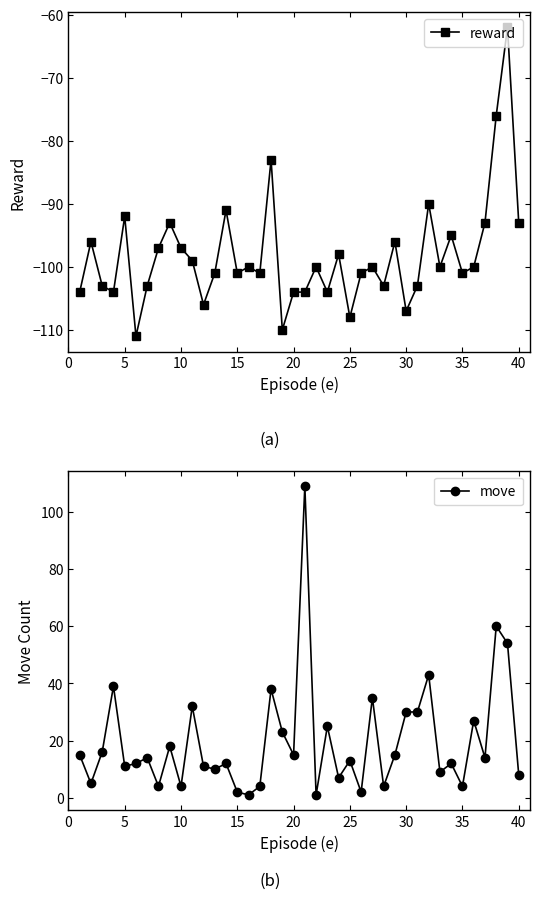

What is the value of the reward point at the 18th from the left?

-83